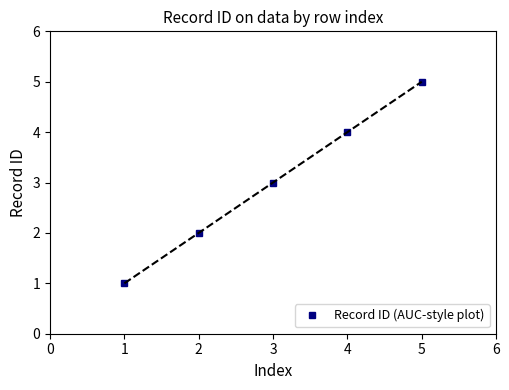

How many data points does each series have?

5